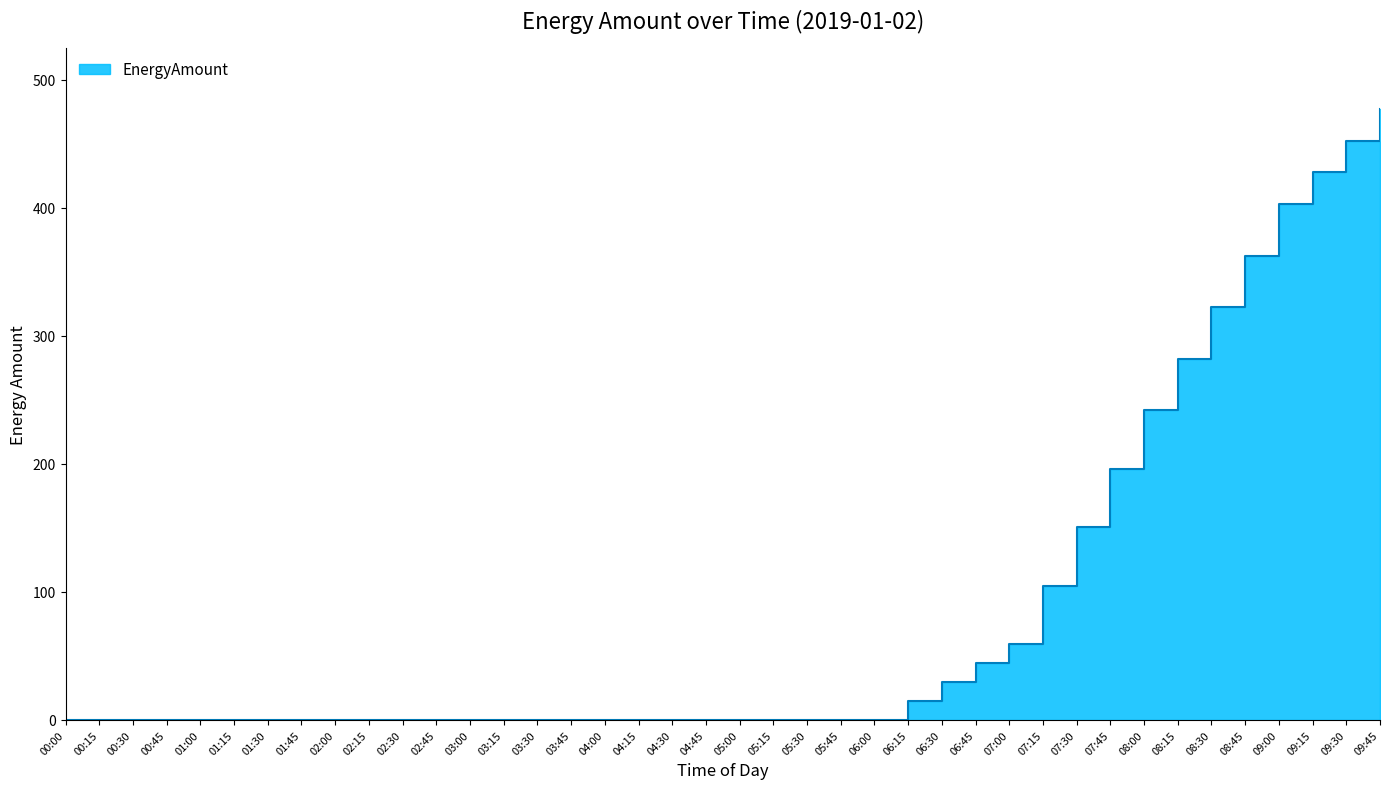

Does the chart display data point markers on the line(s)?

No